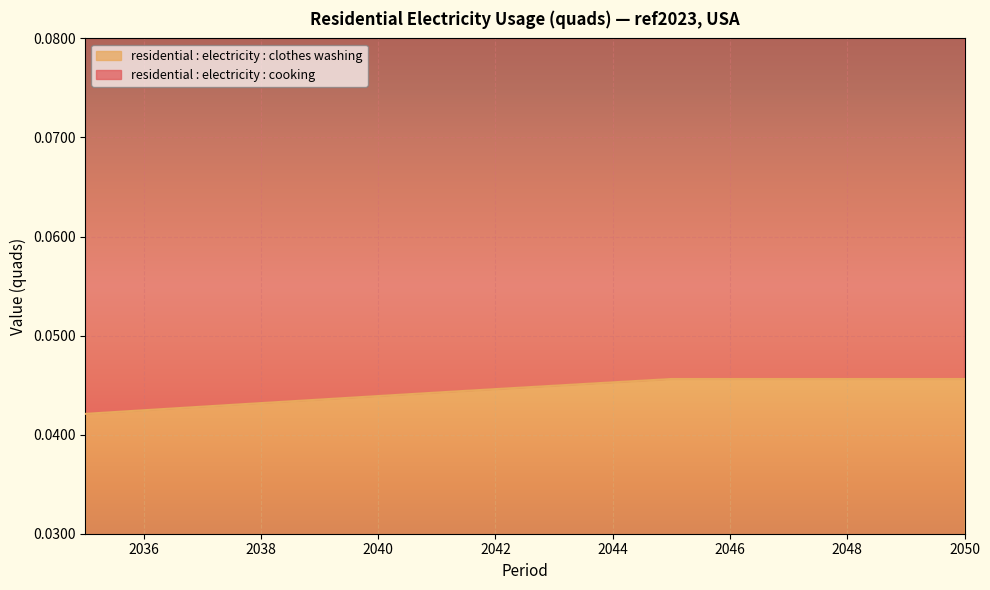

What is the maximum value for residential : electricity : cooking?

0.1